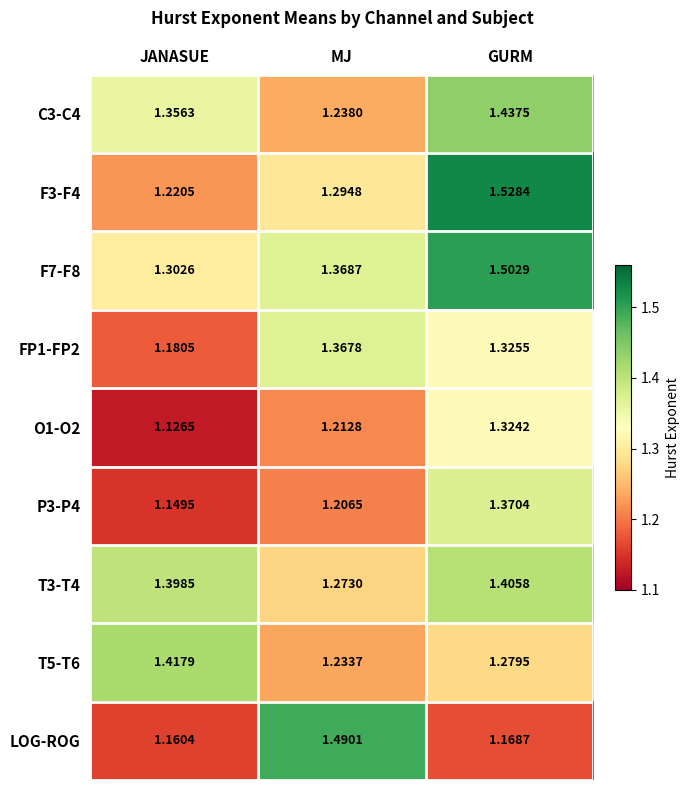

Which label corresponds to the smallest value in the chart?

JANASUE